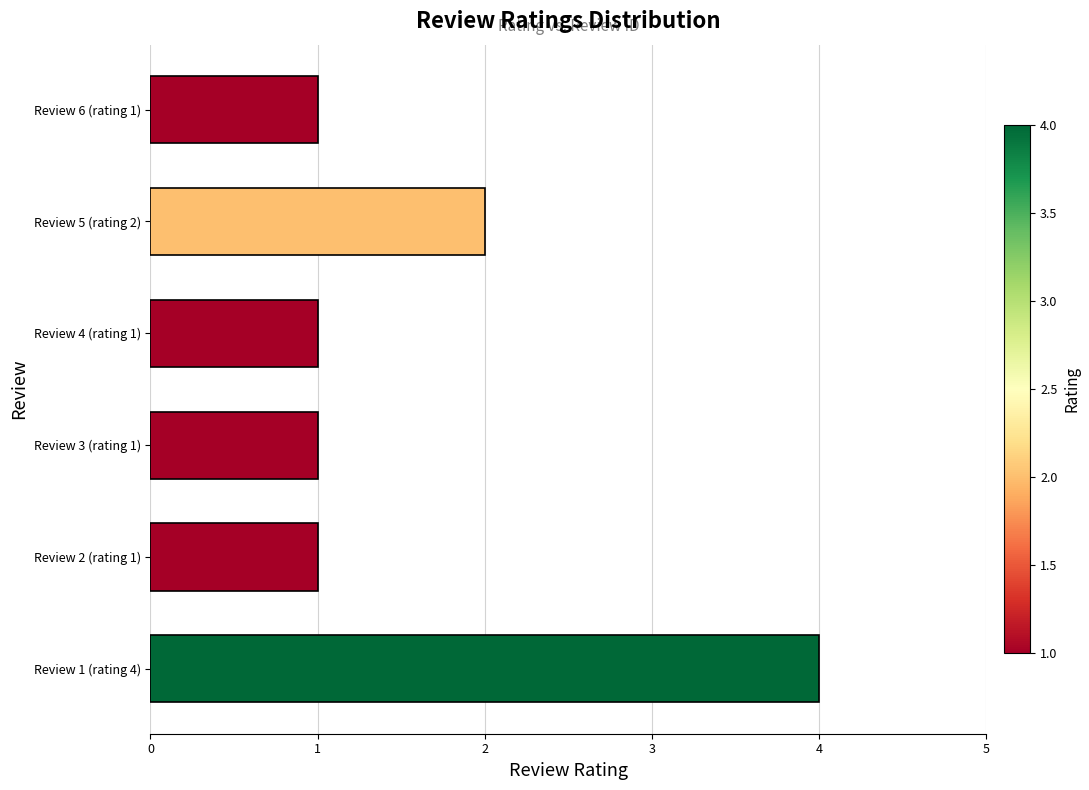

What is the sum of all values?

10